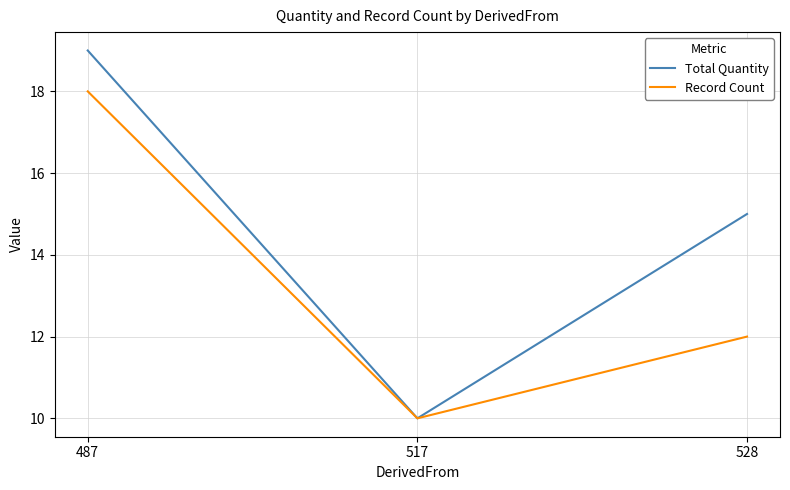

What are all the series names shown in the legend?

Total Quantity, Record Count